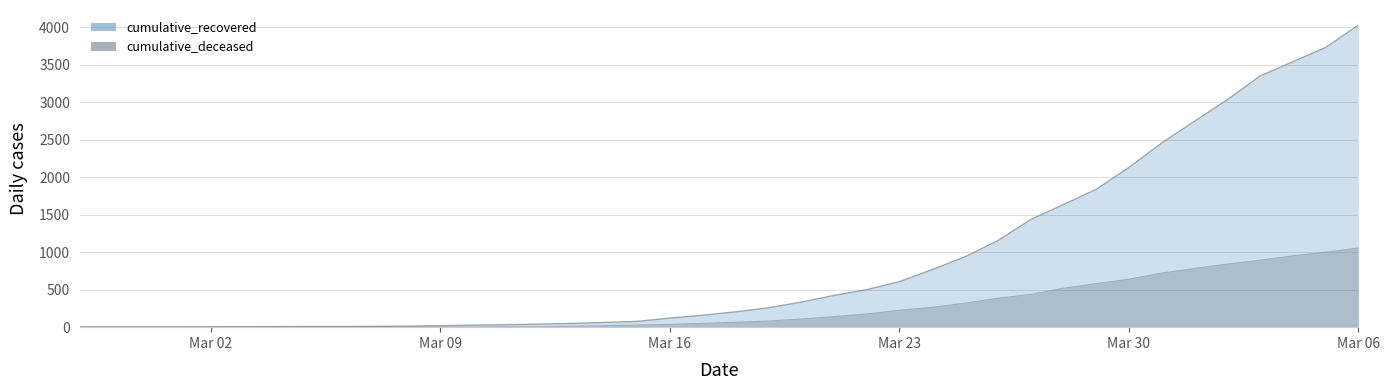

The value of cumulative_deceased at 2020-04-01 is 782. True or false?

True